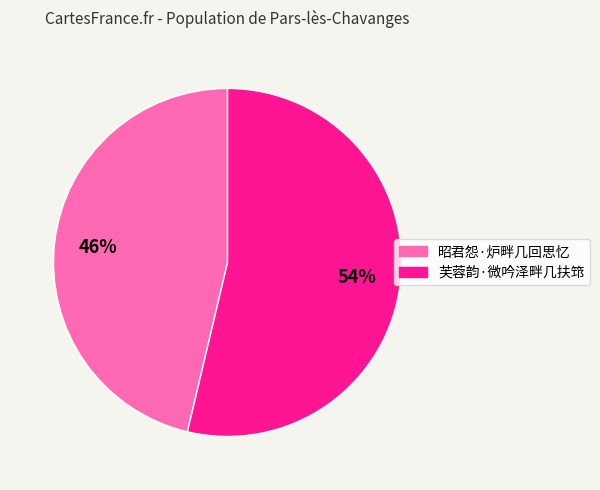

Rank the categories by value from lowest to highest.

昭君怨·炉畔几回思忆, 芙蓉韵·微吟泽畔几扶筇